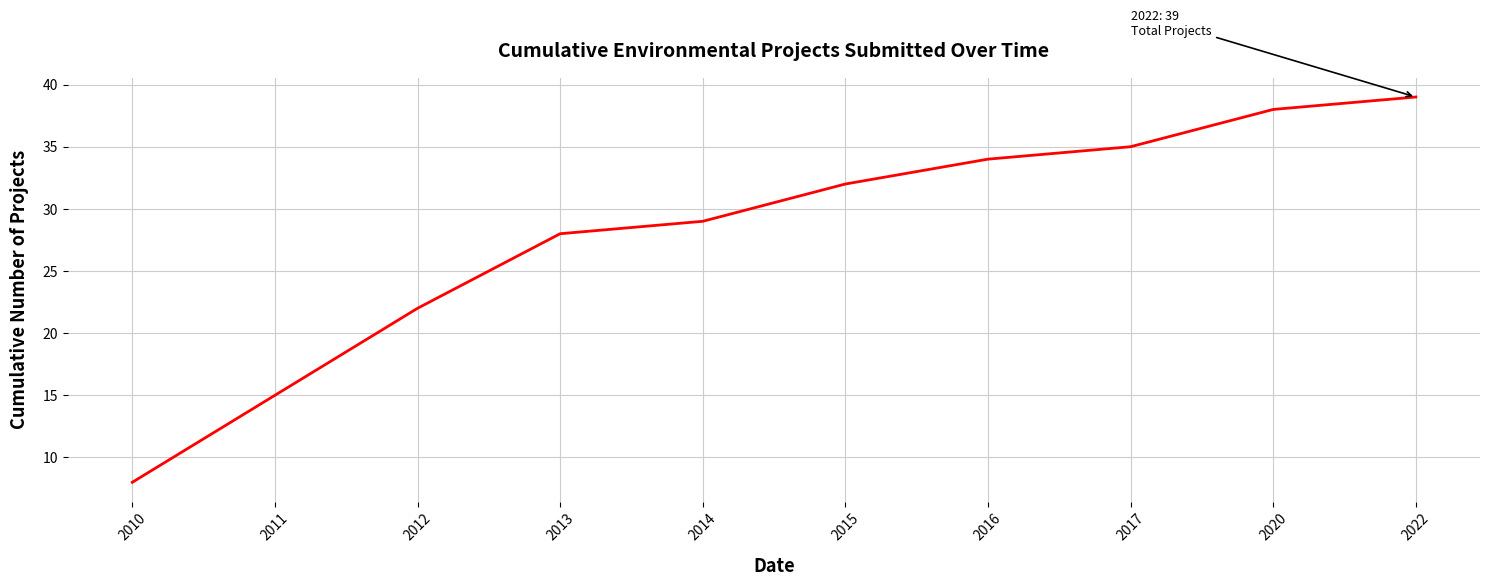

At which label is the value closest to 23?

2012